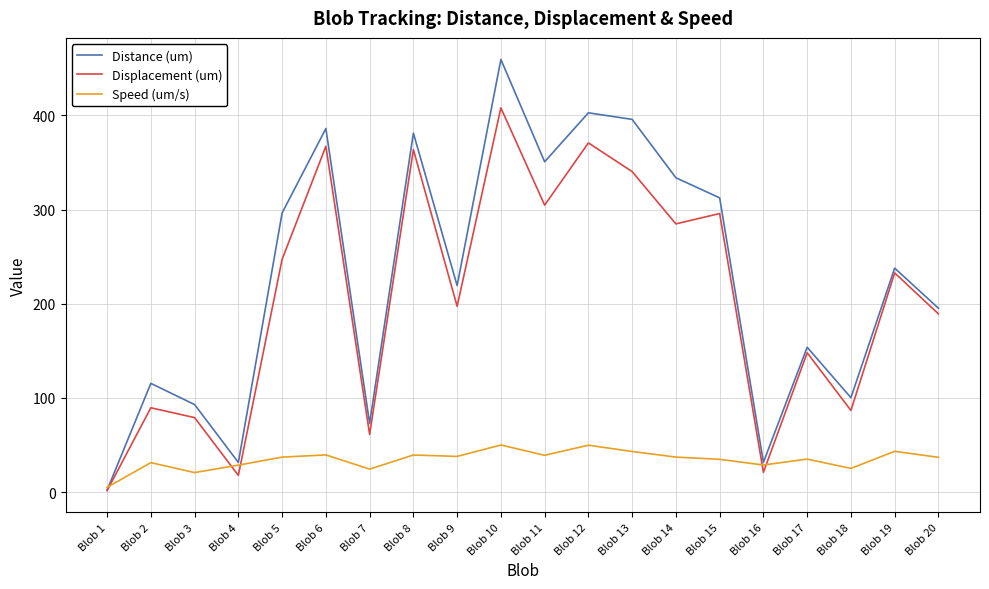

After their last crossing, which series has the higher values: Distance (um) or Speed (um/s)?

Distance (um)